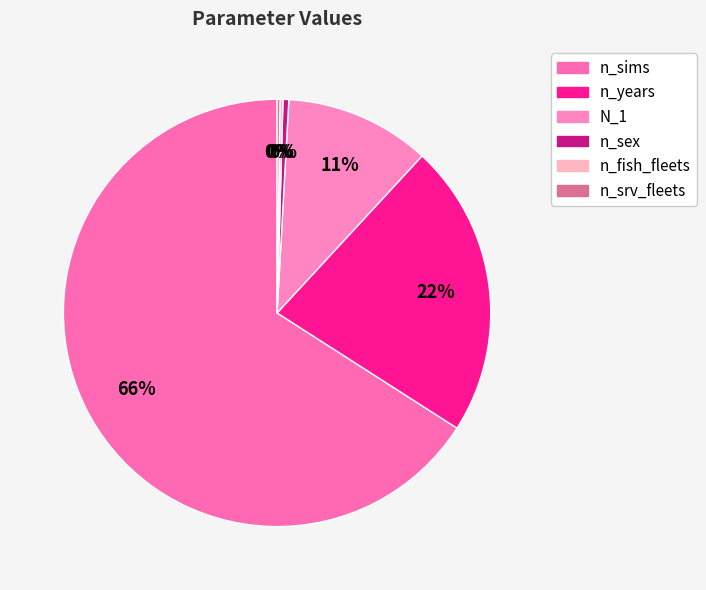

Count the number of slices in the pie.

6